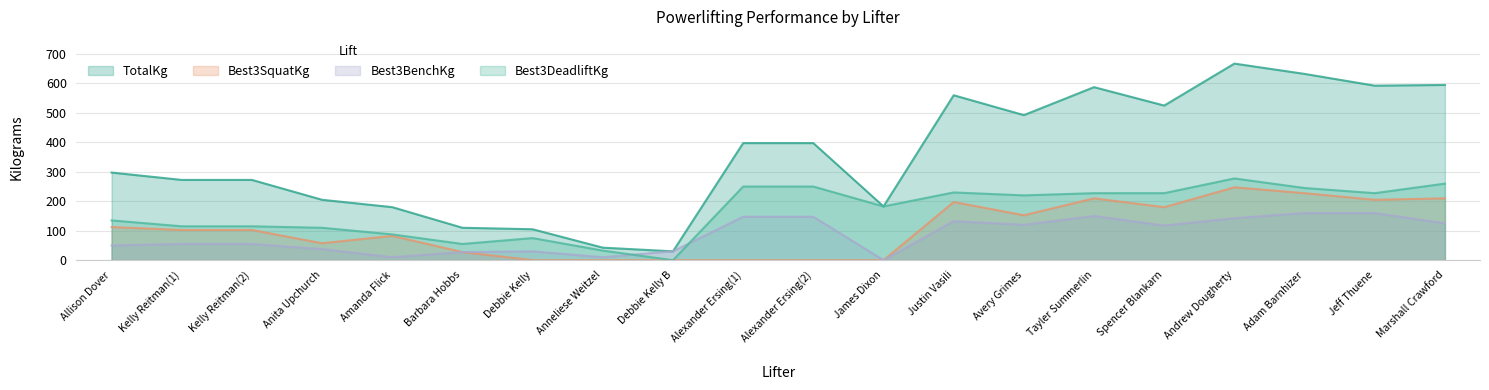

At which label does Best3BenchKg reach its minimum?

James Dixon